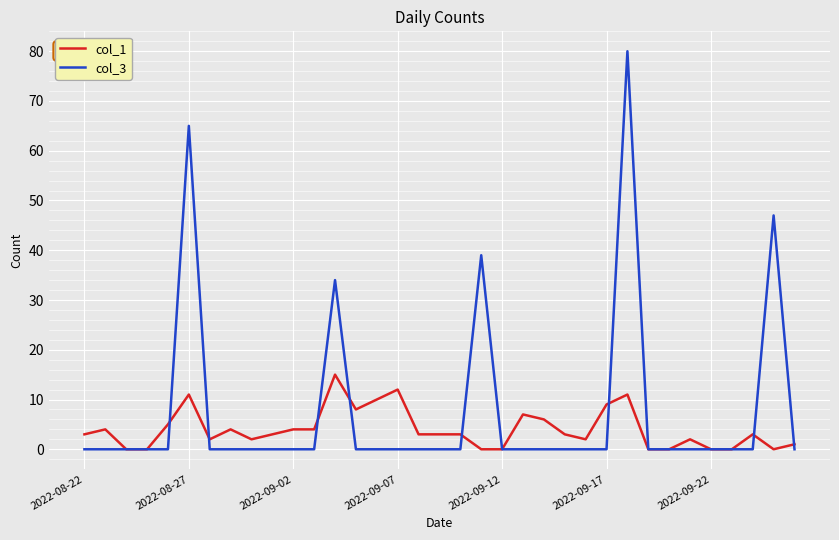

Which series has the largest range (max minus min)?

col_3